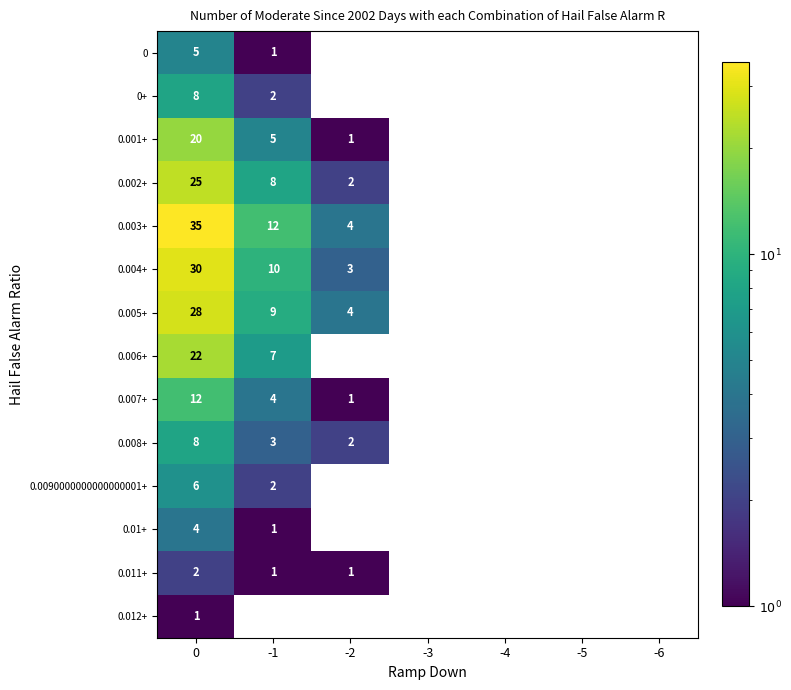

Which series changed the most between -1 and -2?

row_4